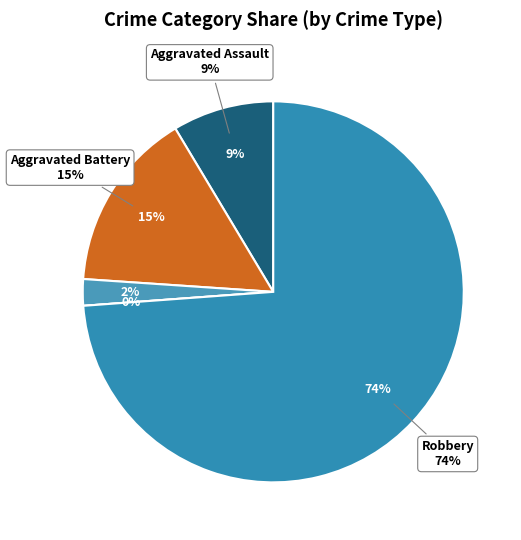

The Homicide slice represents 0% of the pie. True or false?

True